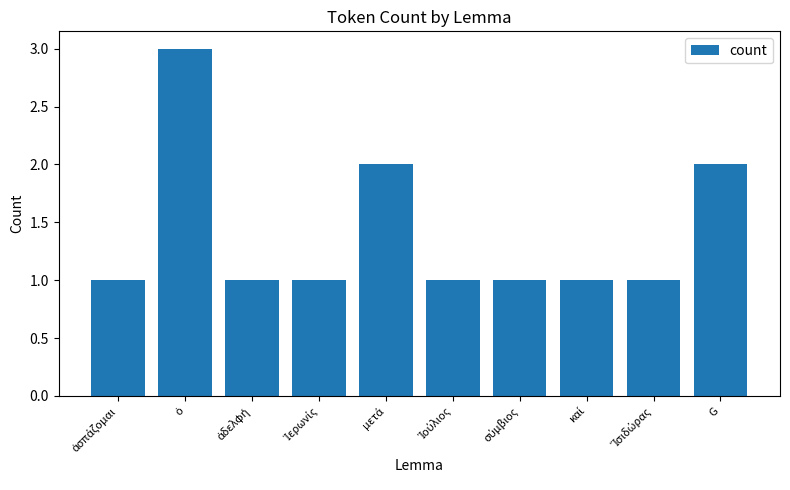

What is the value of the 6th bar from the left?

1